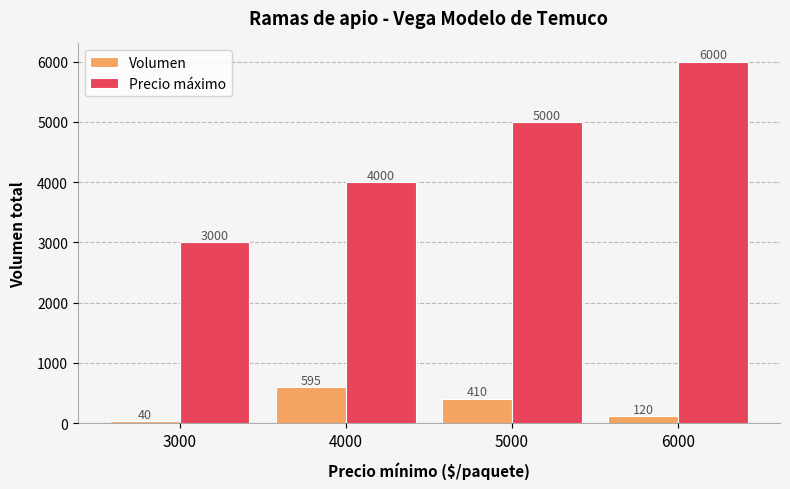

Which series has the largest range (max minus min)?

Precio máximo